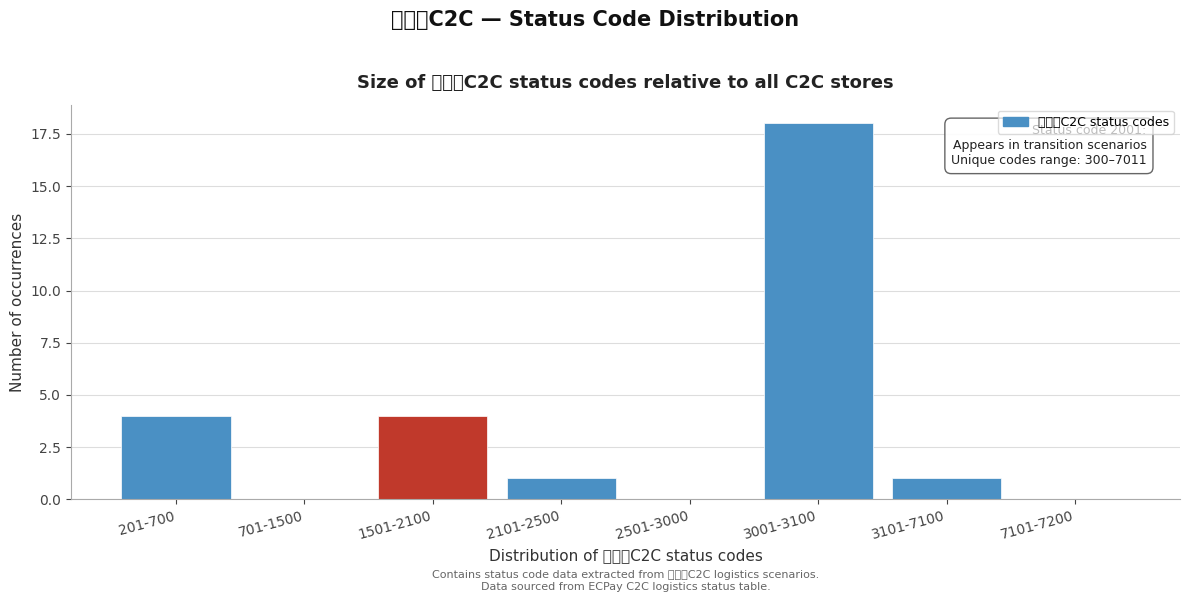

Reading left to right, transcribe all the data shown in this chart.

201-700=4	701-1500=0	1501-2100=4	2101-2500=1	2501-3000=0	3001-3100=18	3101-7100=1	7101-7200=0